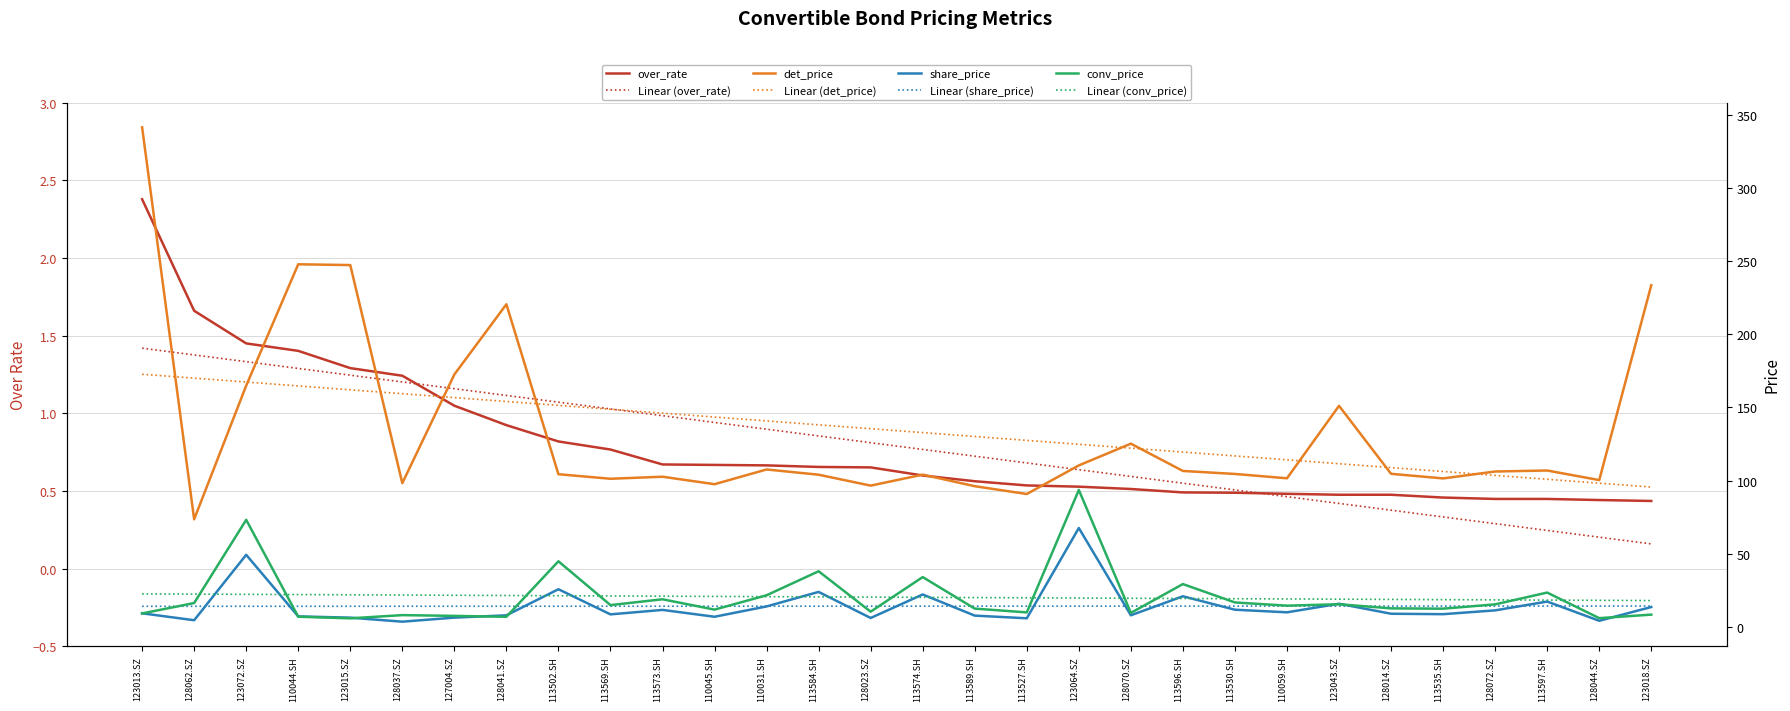

Reading left to right, what are all the values shown in this chart?

over_rate: 2.4	1.7	1.4	1.4	1.3	1.2	1.0	0.9	0.8	0.8	0.7	0.7	0.7	0.7	0.7	0.6	0.6	0.5	0.5	0.5	0.5	0.5	0.5	0.5	0.5	0.5	0.4	0.4	0.4	0.4
det_price: 341.5	73.5	164.9	247.8	247.3	98.2	172.5	220.5	104.3	101.2	102.6	97.5	107.6	104.0	96.5	104.0	96.1	90.8	110.3	125.2	106.5	104.5	101.5	151.1	104.6	101.4	106.2	106.8	100.3	233.5
share_price: 9.2	4.5	49.2	7.1	6.2	3.5	6.3	7.8	25.7	8.5	11.6	6.9	13.9	23.9	6.0	22.1	7.7	5.8	67.5	7.9	20.9	11.7	9.9	15.8	8.9	8.6	11.2	17.3	4.1	13.5
conv_price: 9.1	16.2	73.1	6.9	5.8	8.0	7.5	6.8	44.8	14.8	18.8	11.8	21.6	38.0	10.3	34.0	12.4	9.8	93.5	9.5	29.2	16.6	14.4	15.4	12.6	12.4	15.3	23.4	5.9	8.3